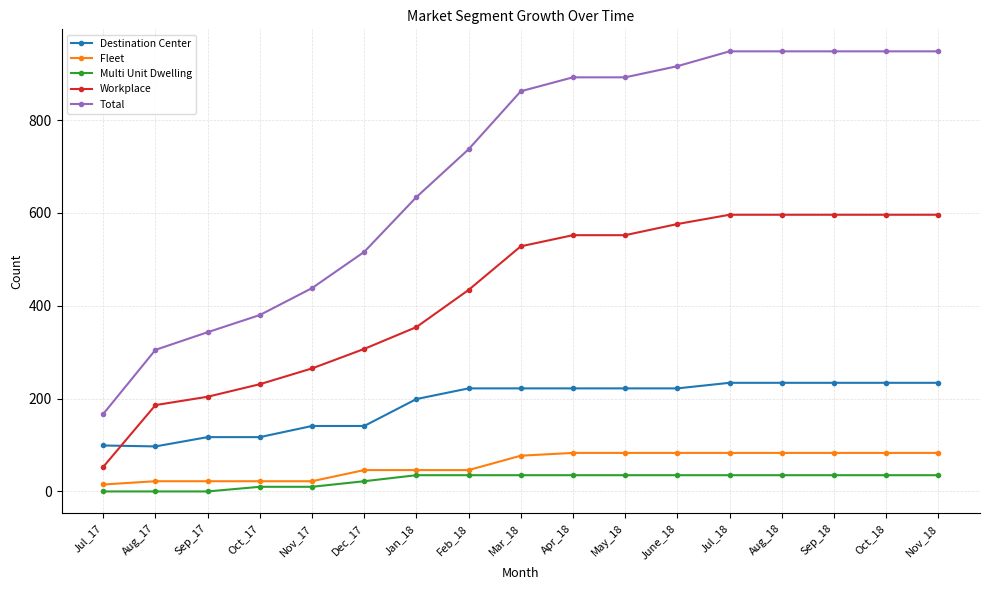

True or false: Total and Destination Center cross at least once.

False